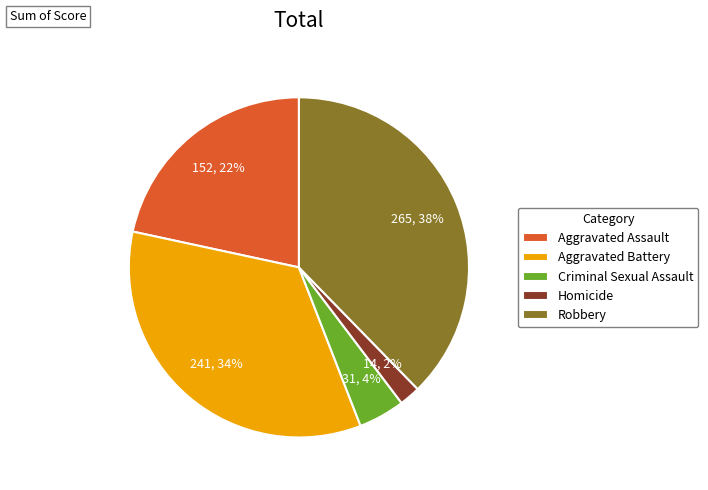

To the nearest percent, what is the average slice percentage?

20%